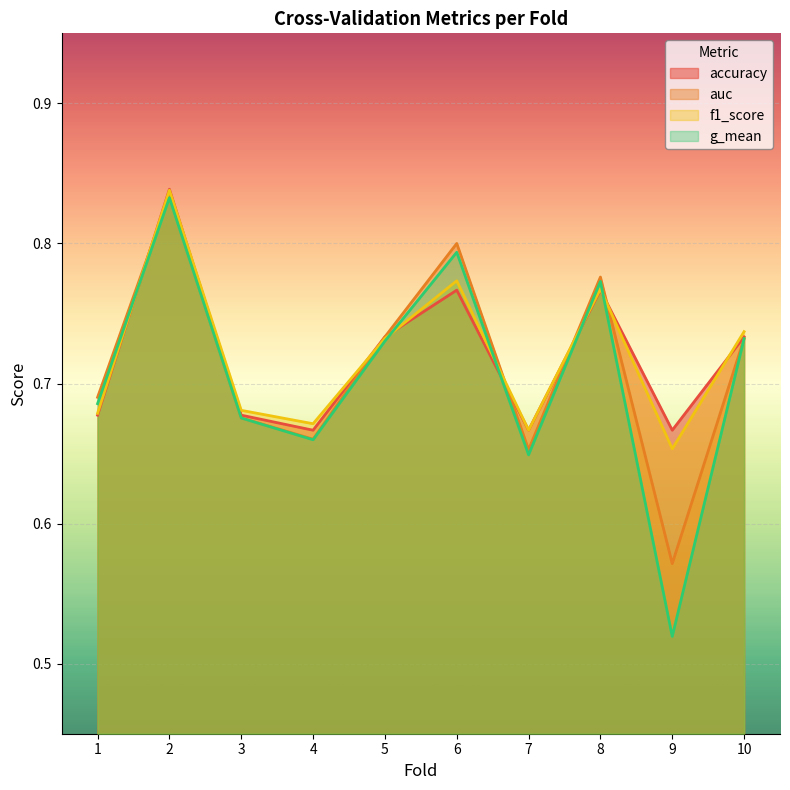

Which has a higher value, 5 or 8?

8